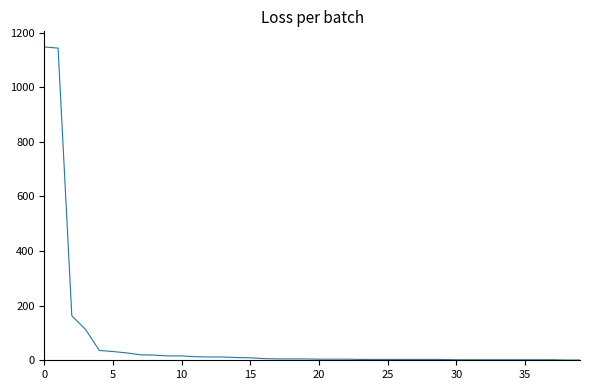

What is the maximum value shown in the chart?

1147